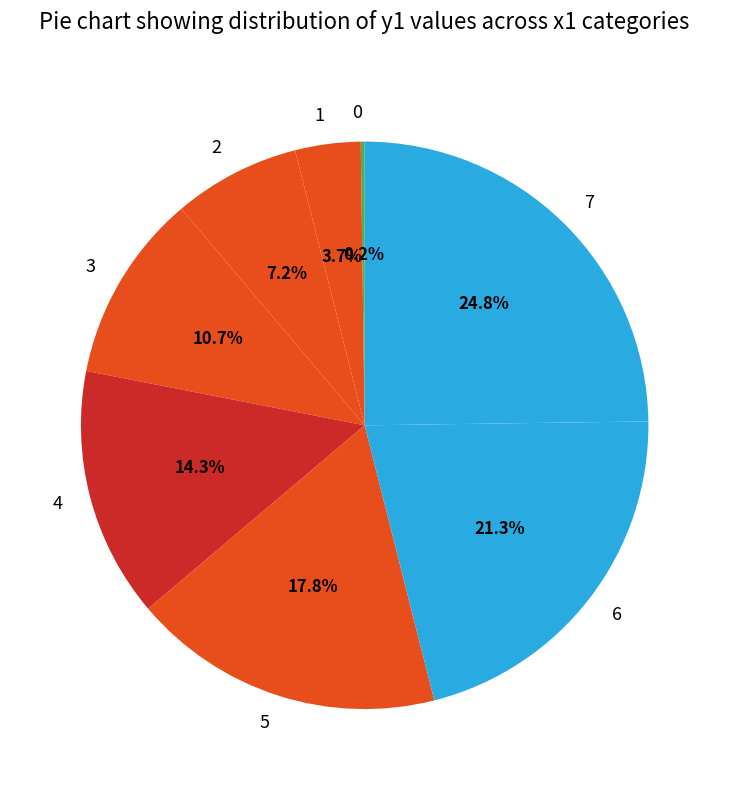

To the nearest percent, what is the difference between the 6 and 7 slice percentages?

4%